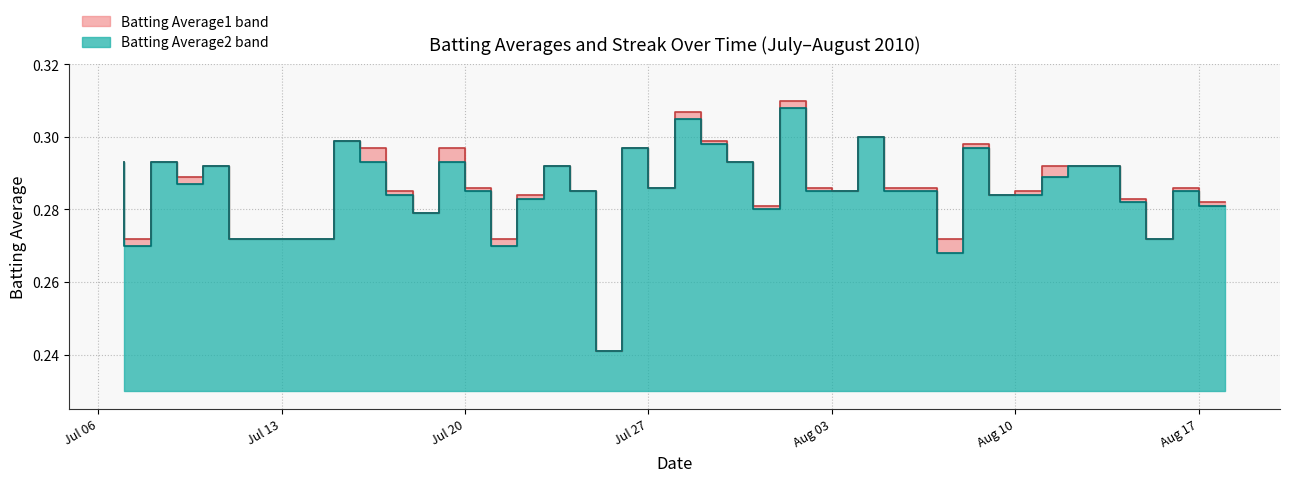

What is the label of the 31st point from the right?

2010-07-19